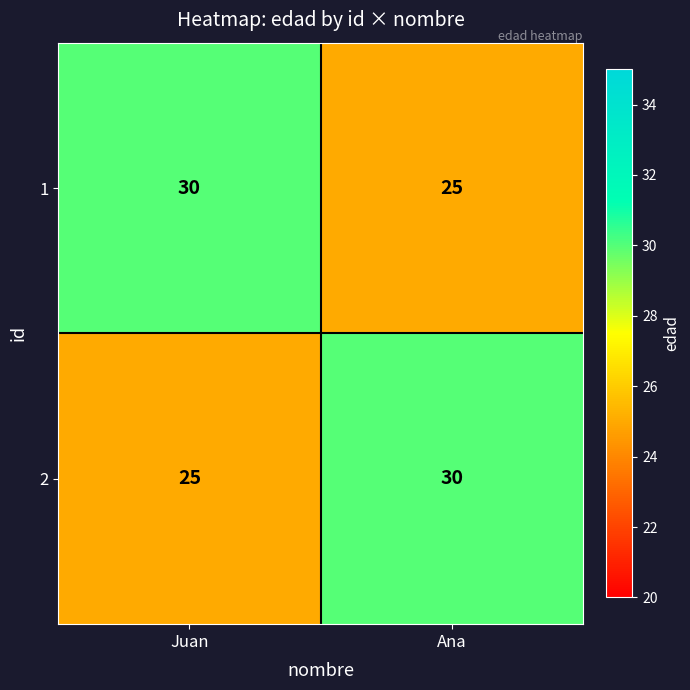

How many series are shown in this chart?

2